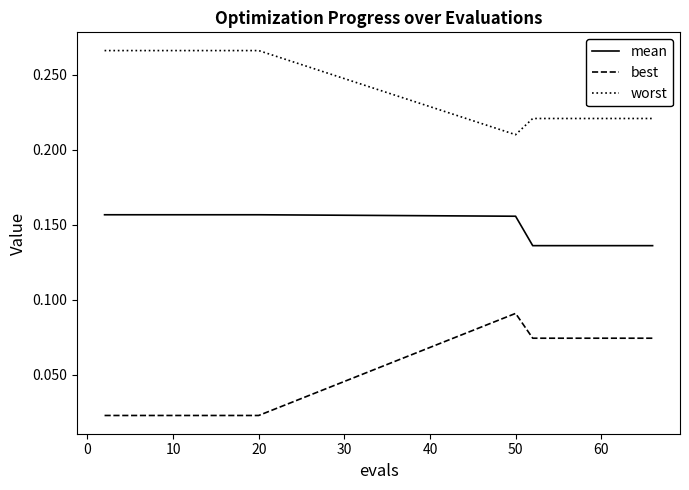

Which series has the widest spread of values?

best